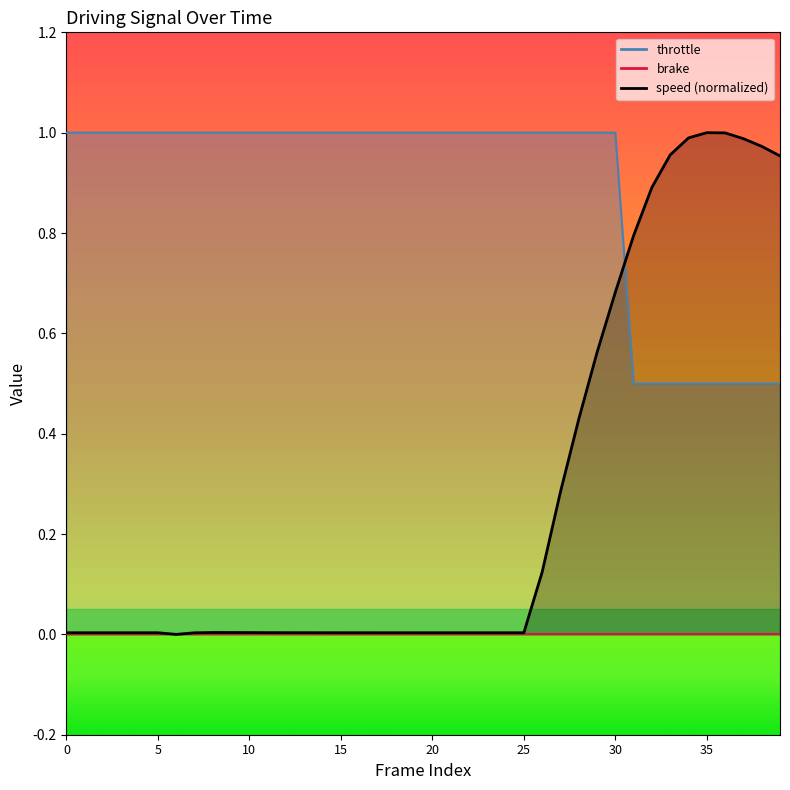

Which series ends up on top after the final intersection of speed and throttle?

speed